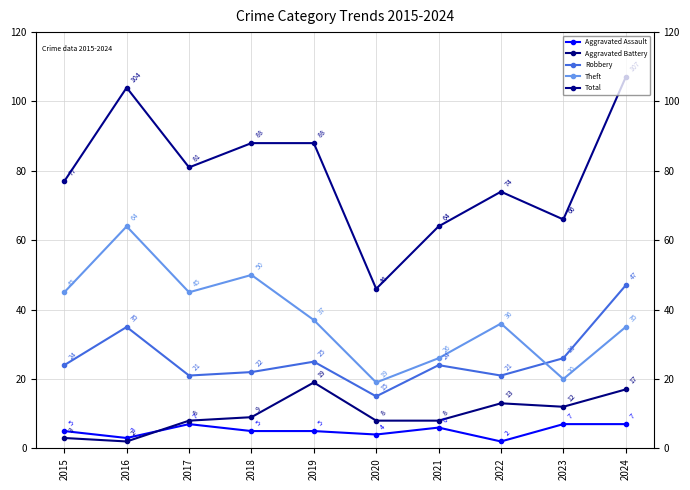

How many lines are shown in the chart?

5